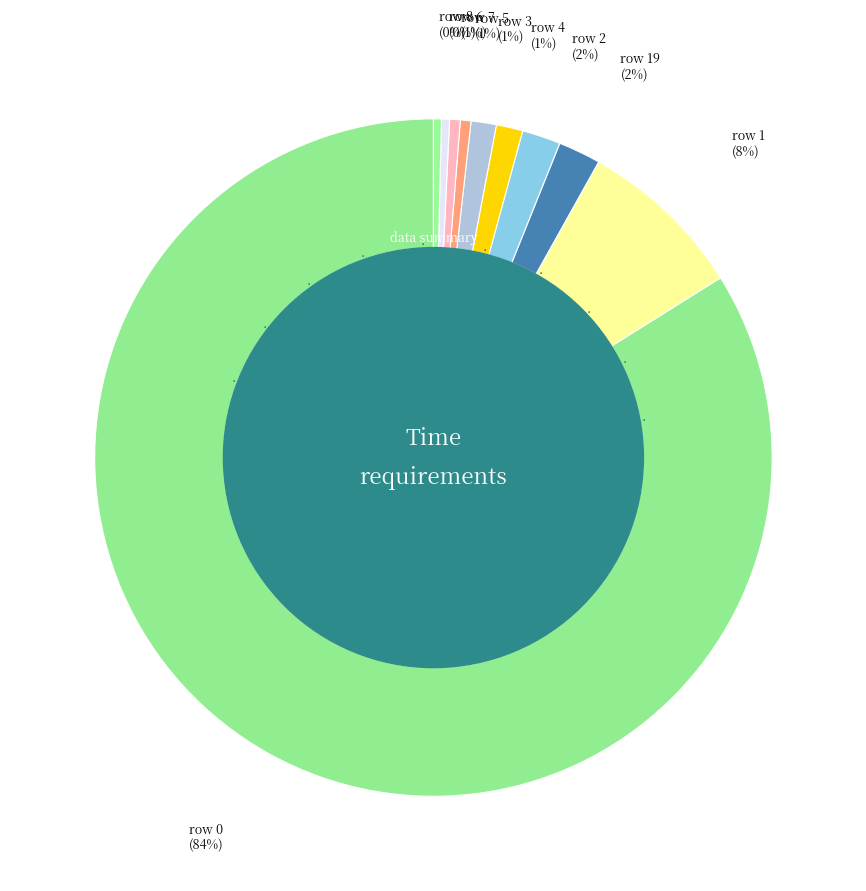

Count the number of slices in the pie.

10